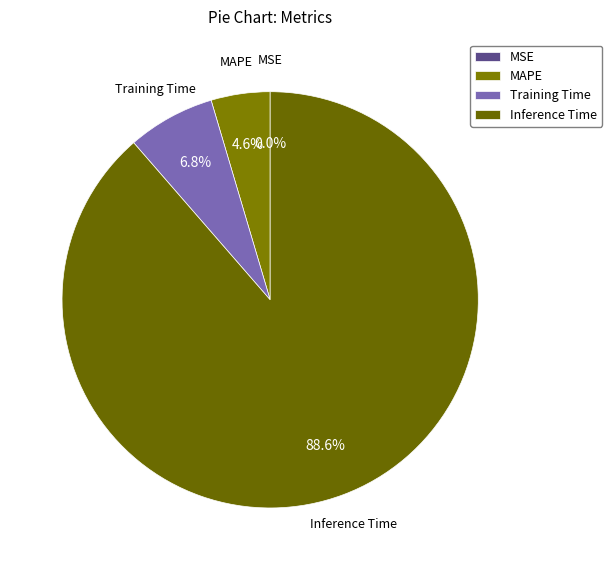

What is the majority slice?

Inference Time